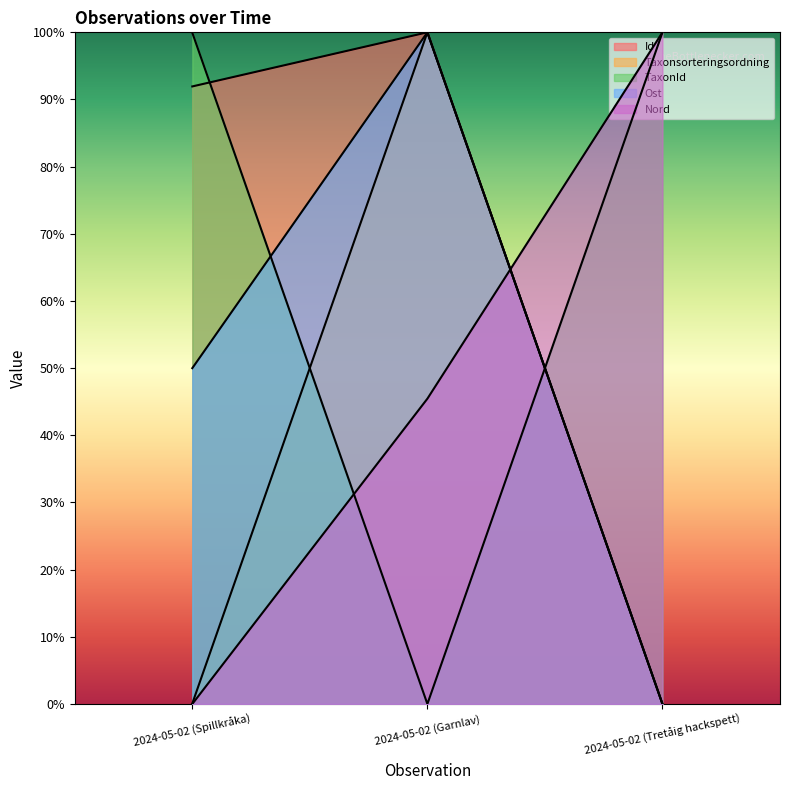

What is the sum of the Taxonsorteringsordning values at 2024-05-02 (Tretåig hackspett) and 2024-05-02 (Spillkråka)?

0.1